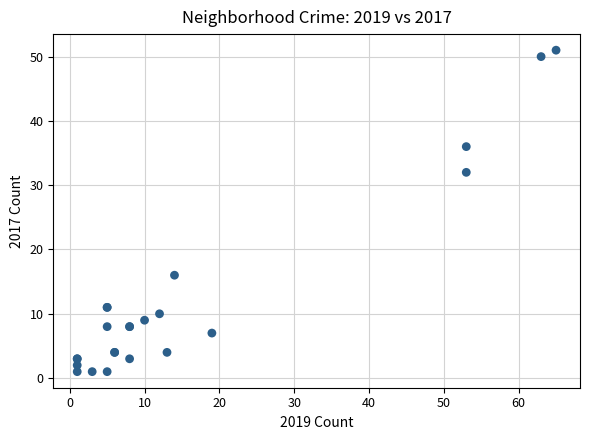

What Y value in the scatter plot is closest to 26?

32